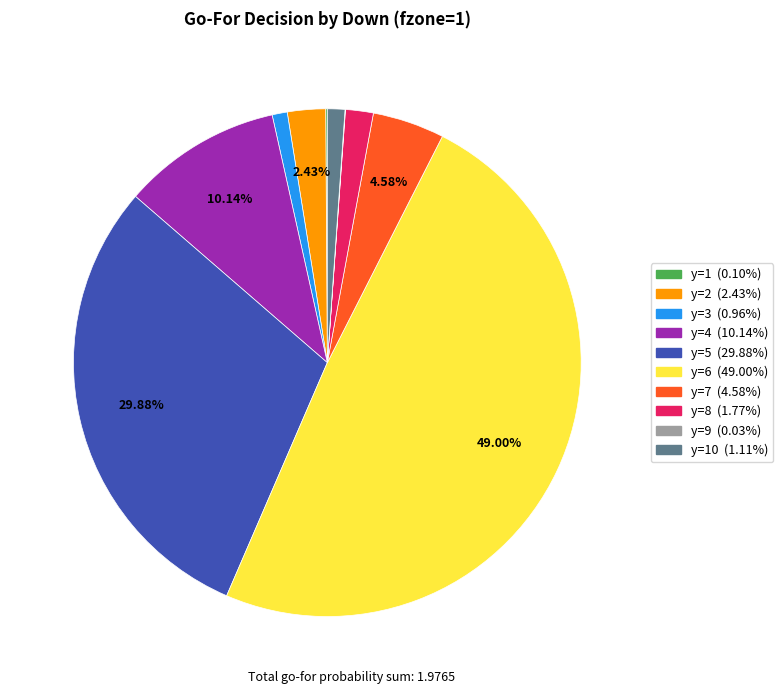

Which category has the biggest portion of the pie?

y=6